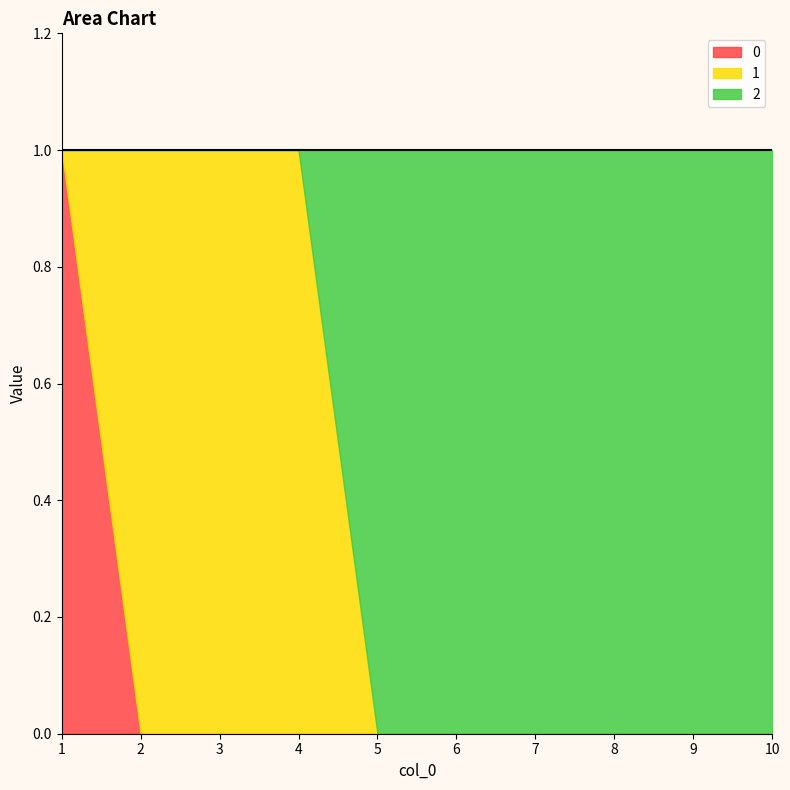

What are all the series names shown in the legend?

0, 1, 2